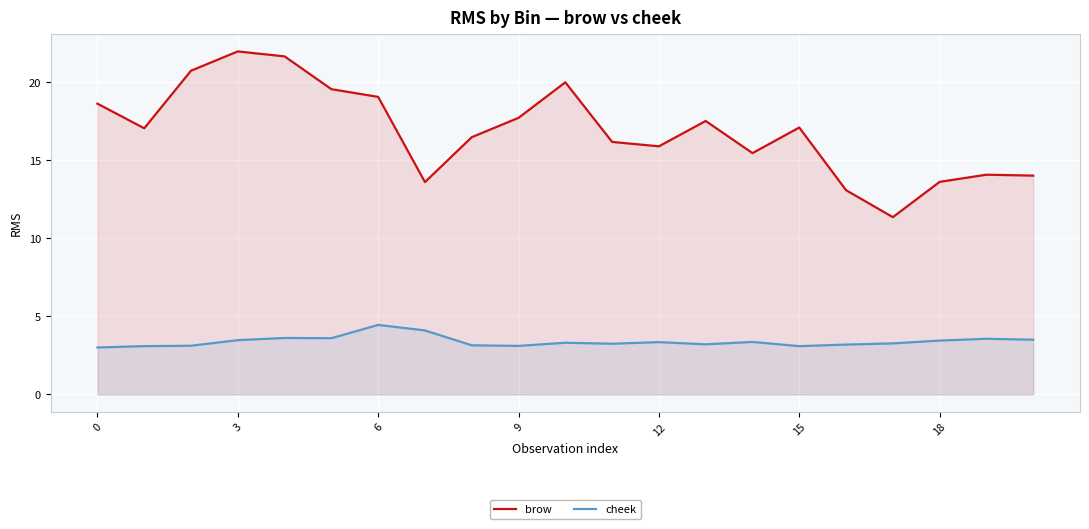

What is the difference between the second highest and second lowest values in the cheek series?

1.0